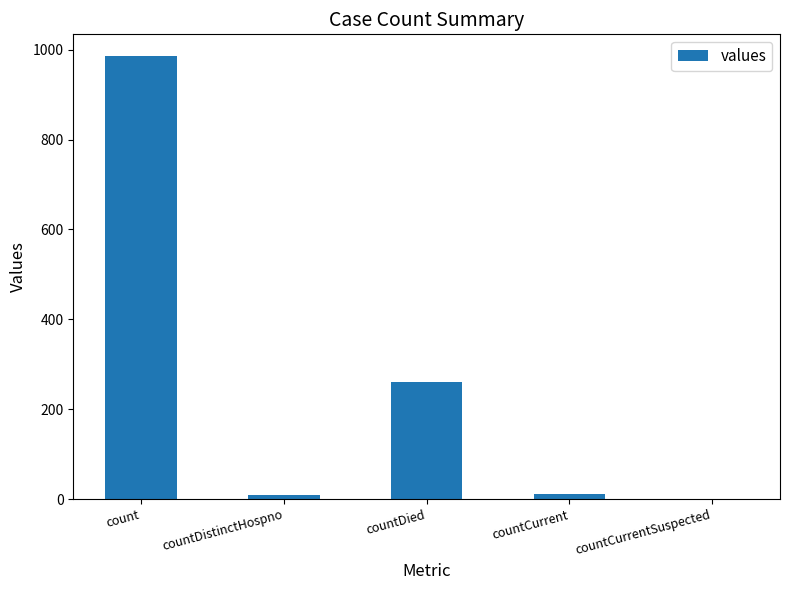

What is the maximum value shown in the chart?

985